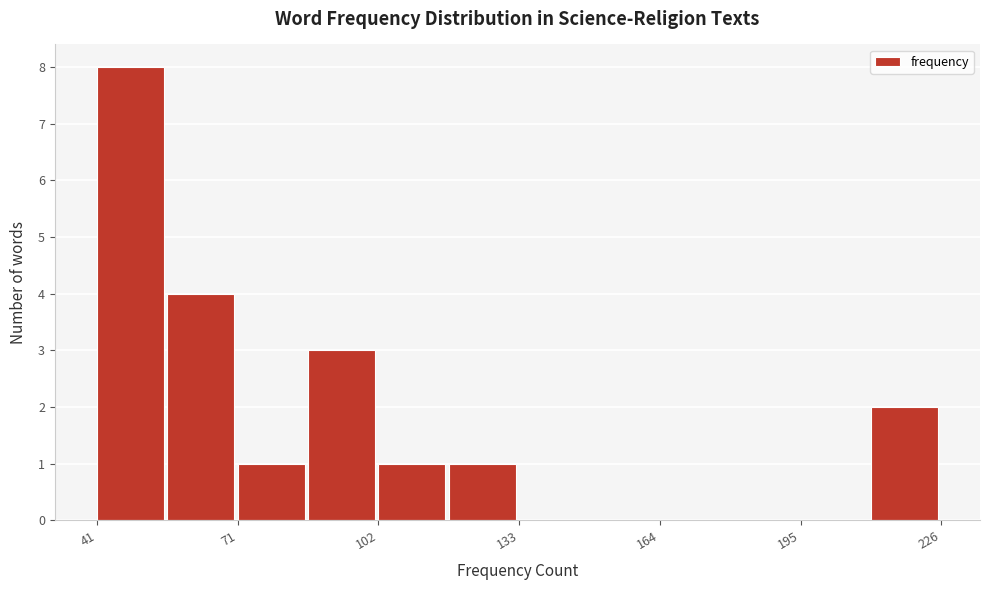

Around what value on the x-axis is the tallest bar? Give the approximate position of its centre, as read against the axis.

50